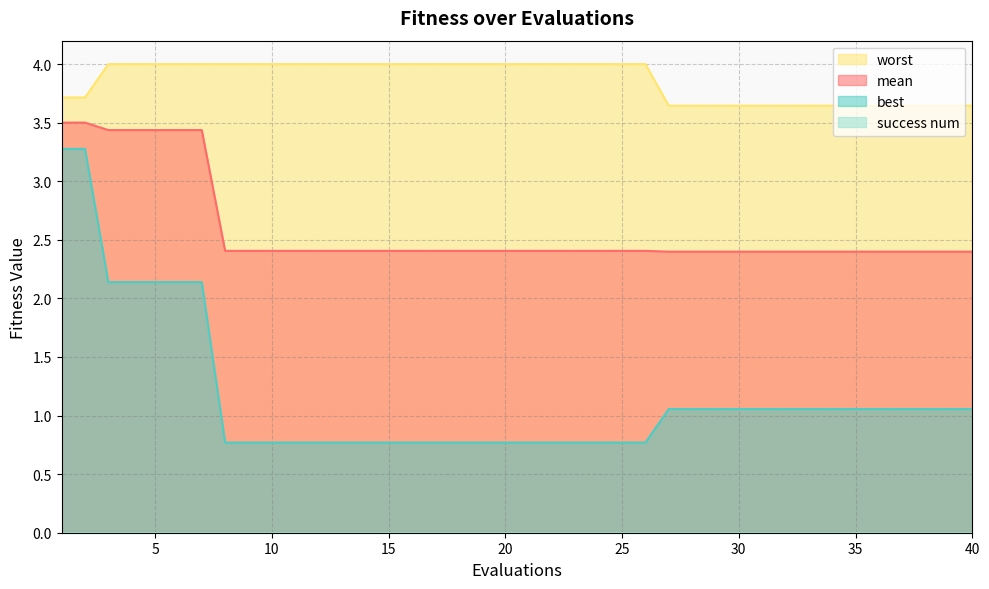

Which category has the lowest value across all series?

8